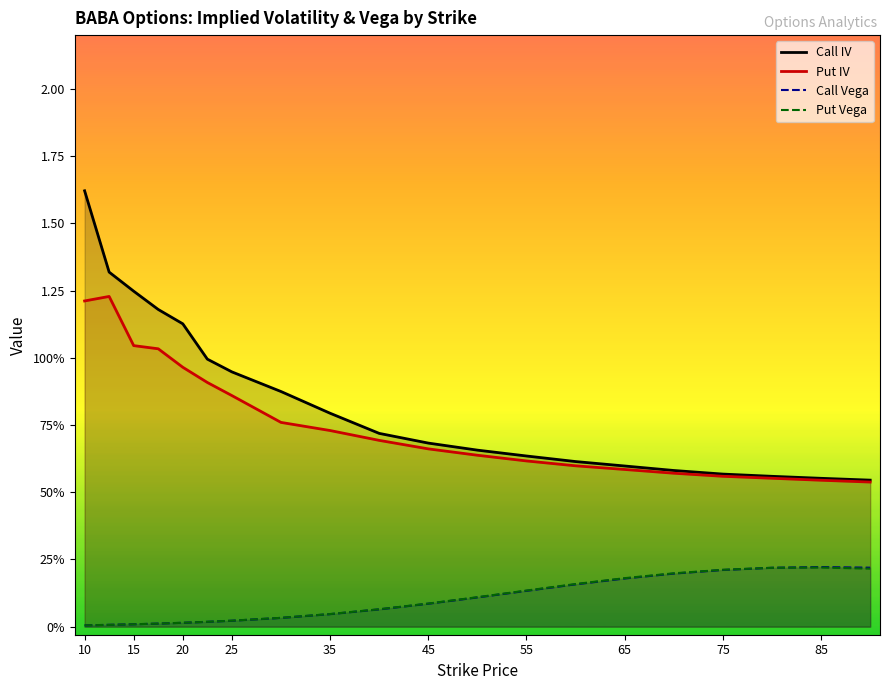

True or false: Call IV has more than 2 interior local peaks.

False